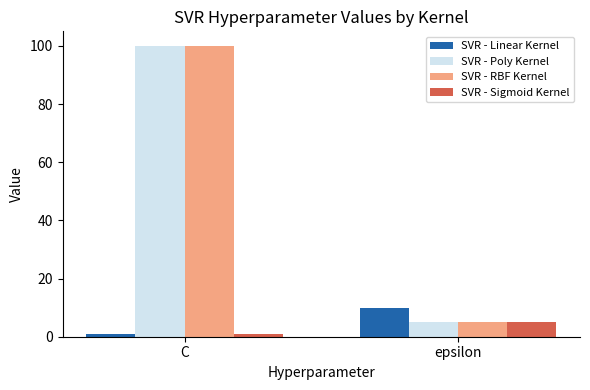

What value does the SVR - RBF Kernel series have at epsilon, to the nearest 5?

5